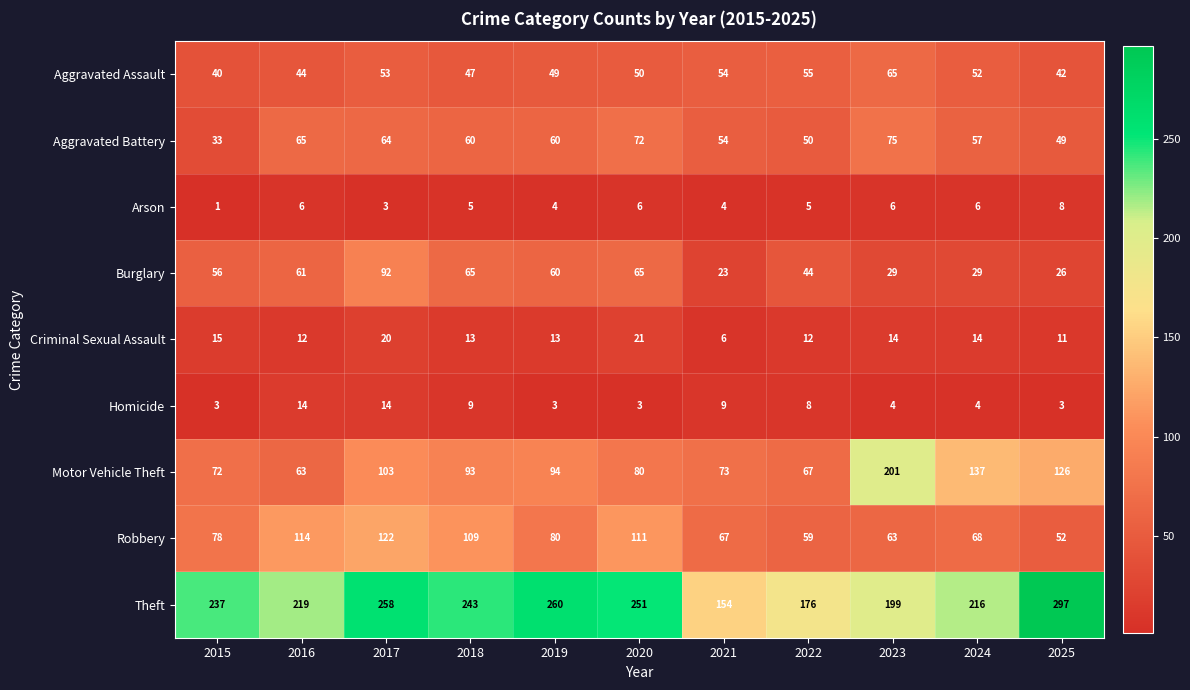

List the series in order of their peak value, lowest first.

Arson, Homicide, Criminal Sexual Assault, Aggravated Assault, Aggravated Battery, Burglary, Robbery, Motor Vehicle Theft, Theft